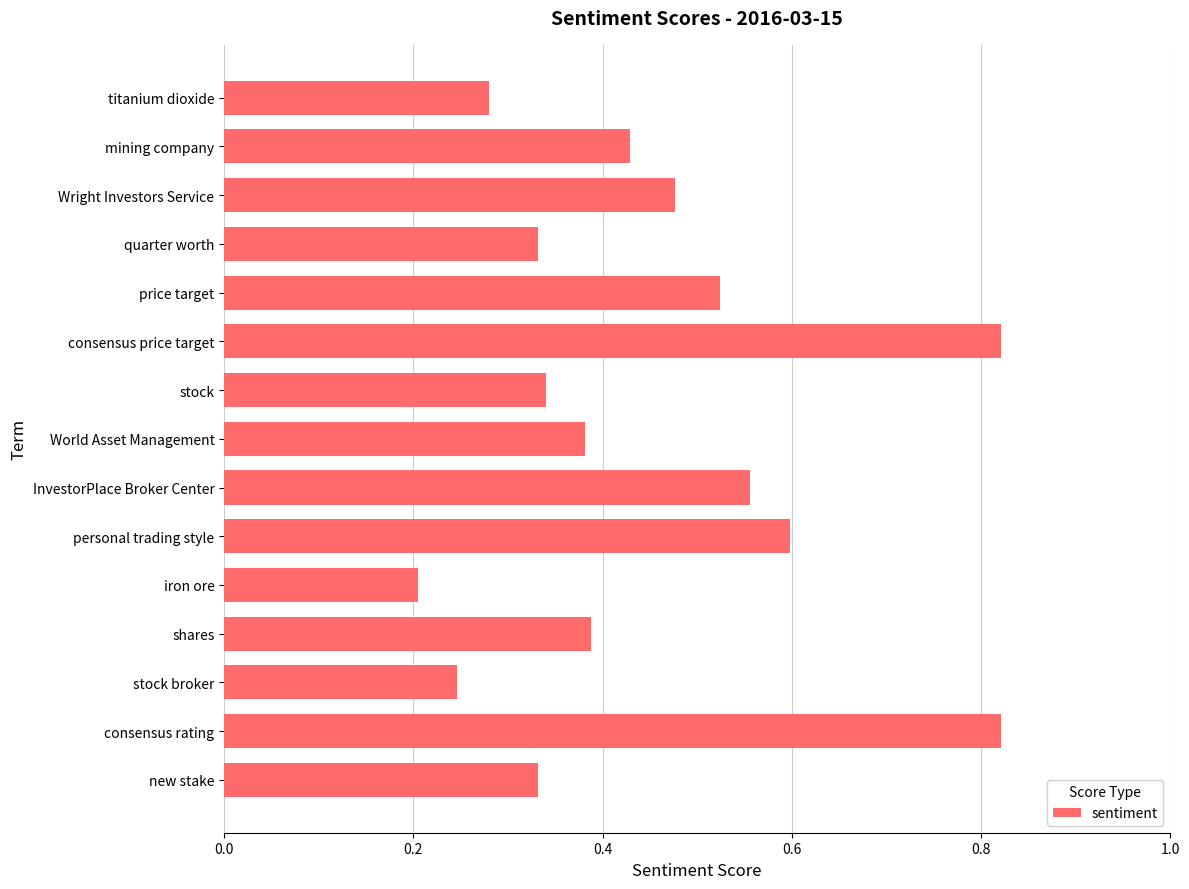

The chart shows a value of 0.1 at mining company. True or false?

False